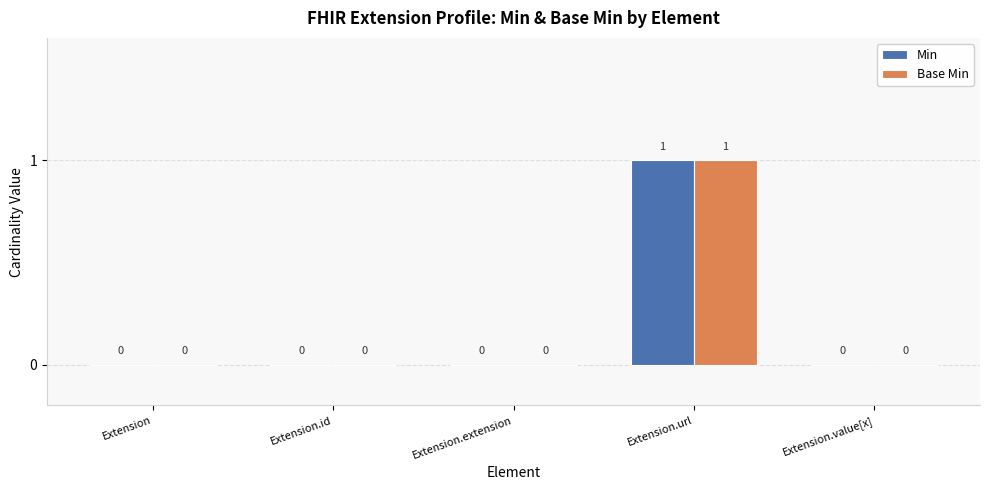

Count the number of categories in the chart.

5